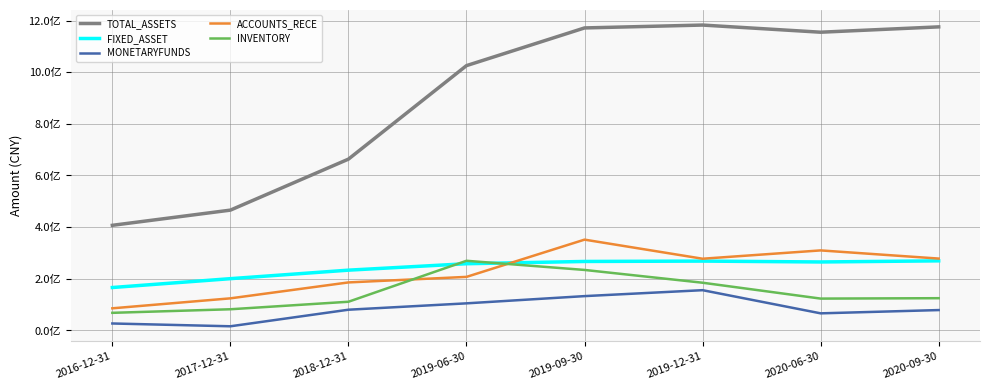

What is the total value across all series at 2018-12-31?

1274273517.3